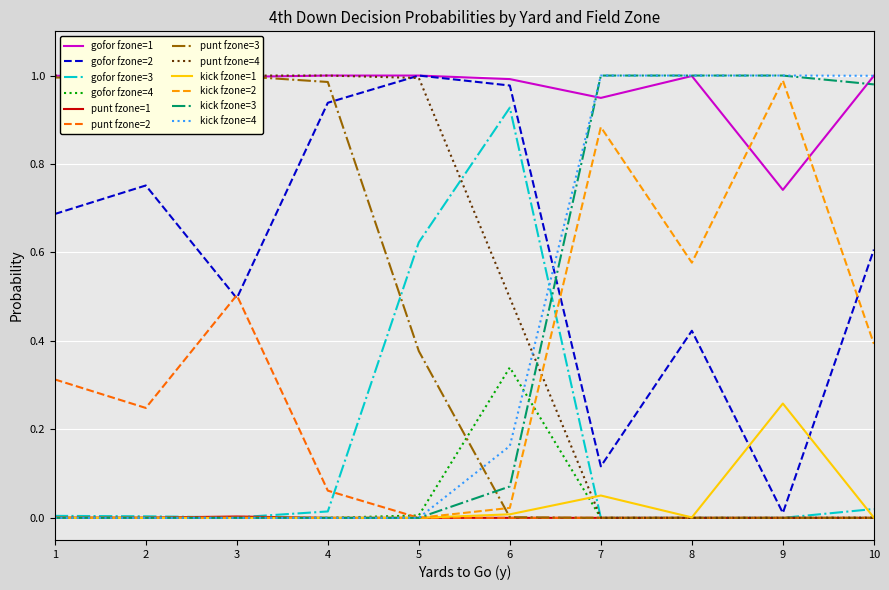

The gofor fzone=3 series shows 0.0 at 1. True or false?

True